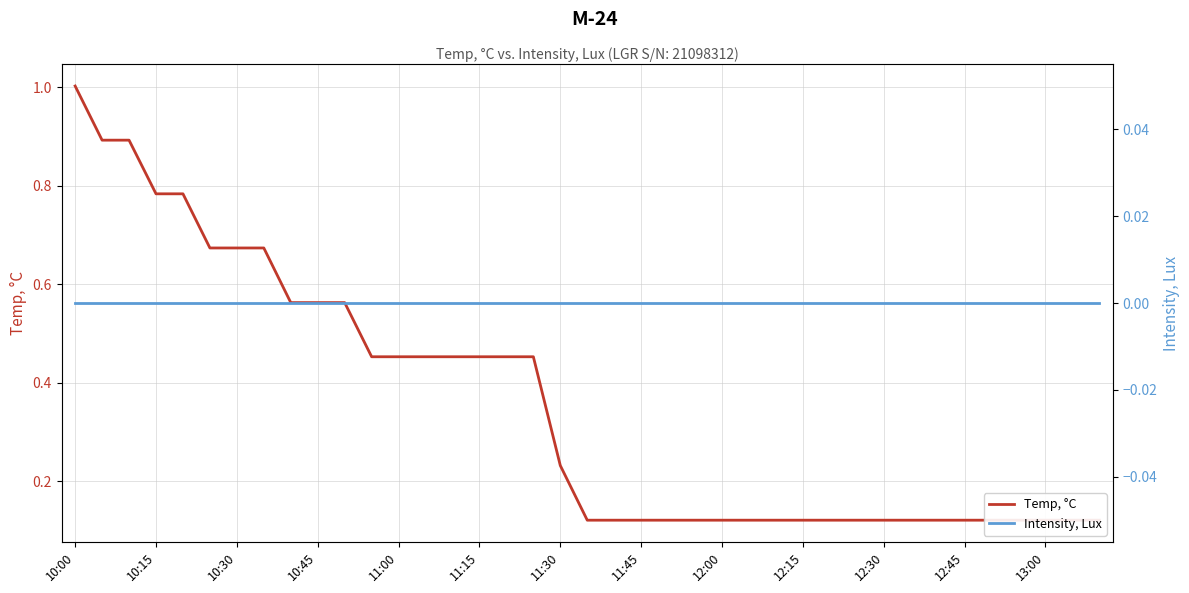

True or false: Intensity, Lux and Temp, °C cross at least once.

False